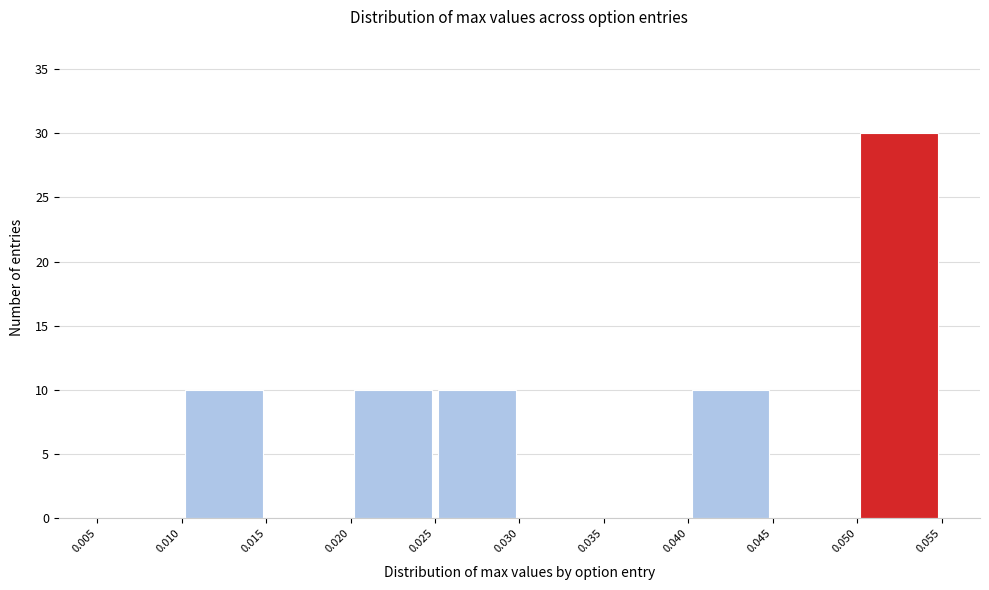

How tall is the bar that spans 0.020 to 0.025 on the x-axis? The values are not printed on the chart, so give them approximately, as read against the axis.

10